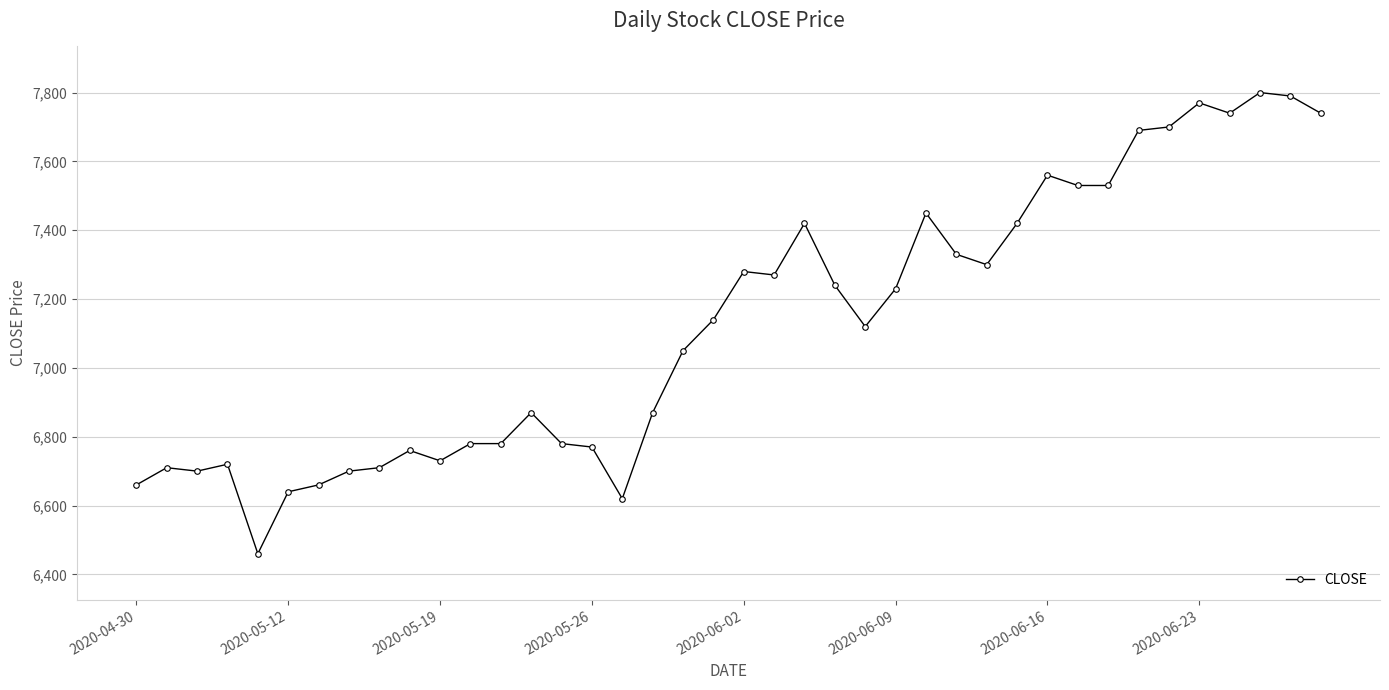

What is the average value?

7126